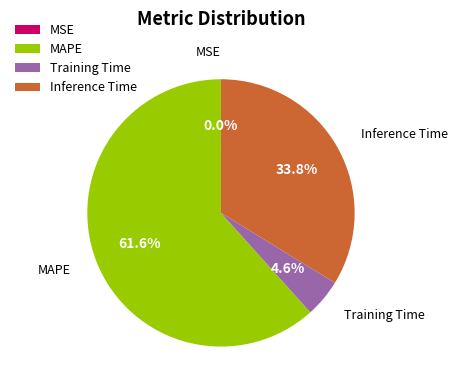

Count the number of slices in the pie.

4